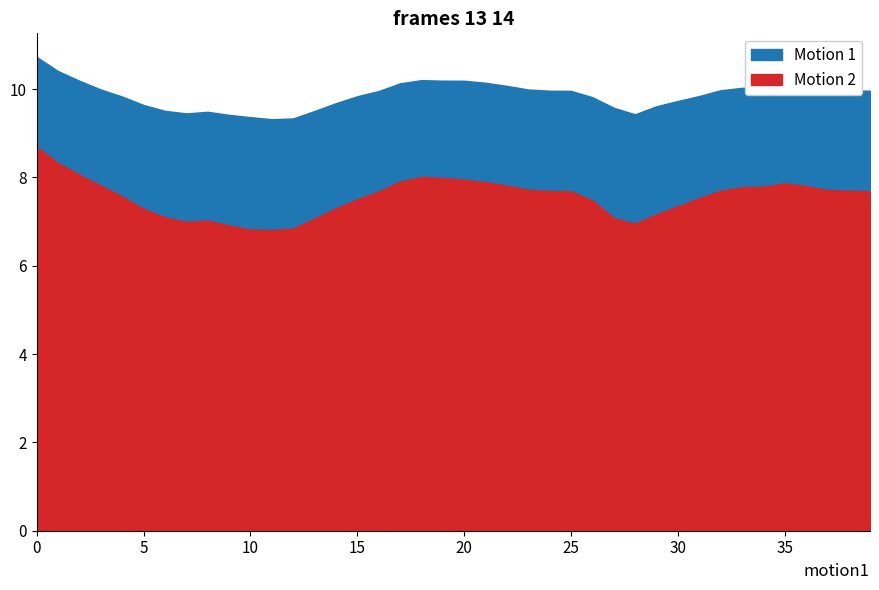

Reading left to right, transcribe all the data shown in this chart.

earth_acc_z: 10.7	10.4	10.2	10.0	9.8	9.6	9.5	9.4	9.5	9.4	9.4	9.3	9.3	9.5	9.7	9.8	10.0	10.1	10.2	10.2	10.2	10.1	10.1	10.0	10.0	10.0	9.8	9.6	9.4	9.6	9.7	9.8	10.0	10.0	10.0	10.1	10.0	10.0	10.0	10.0
device_acc_z: 8.7	8.3	8.1	7.8	7.6	7.3	7.1	7.0	7.0	6.9	6.8	6.8	6.8	7.1	7.3	7.5	7.7	7.9	8.0	8.0	8.0	7.9	7.8	7.7	7.7	7.7	7.5	7.1	6.9	7.2	7.3	7.5	7.7	7.8	7.8	7.9	7.8	7.7	7.7	7.7